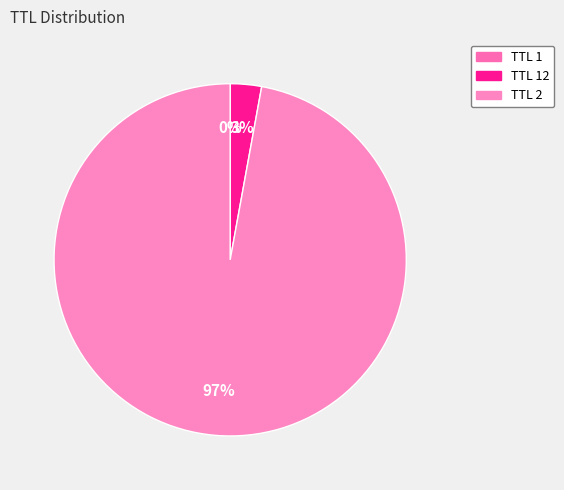

What is the majority slice?

TTL 2